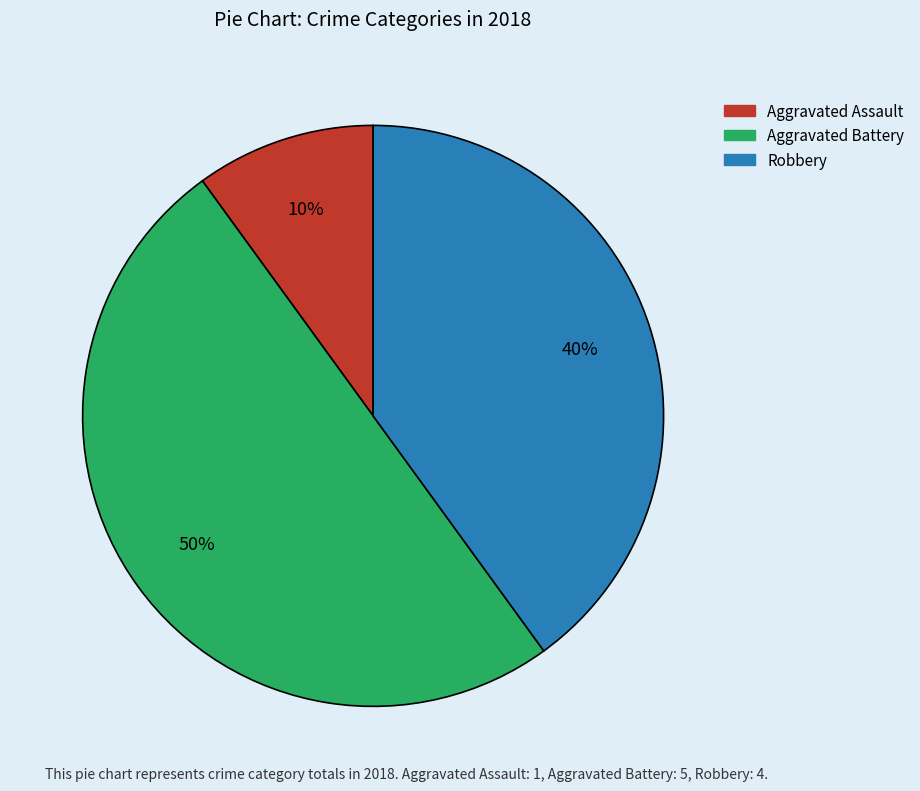

To the nearest percent, what is the average slice percentage?

33%